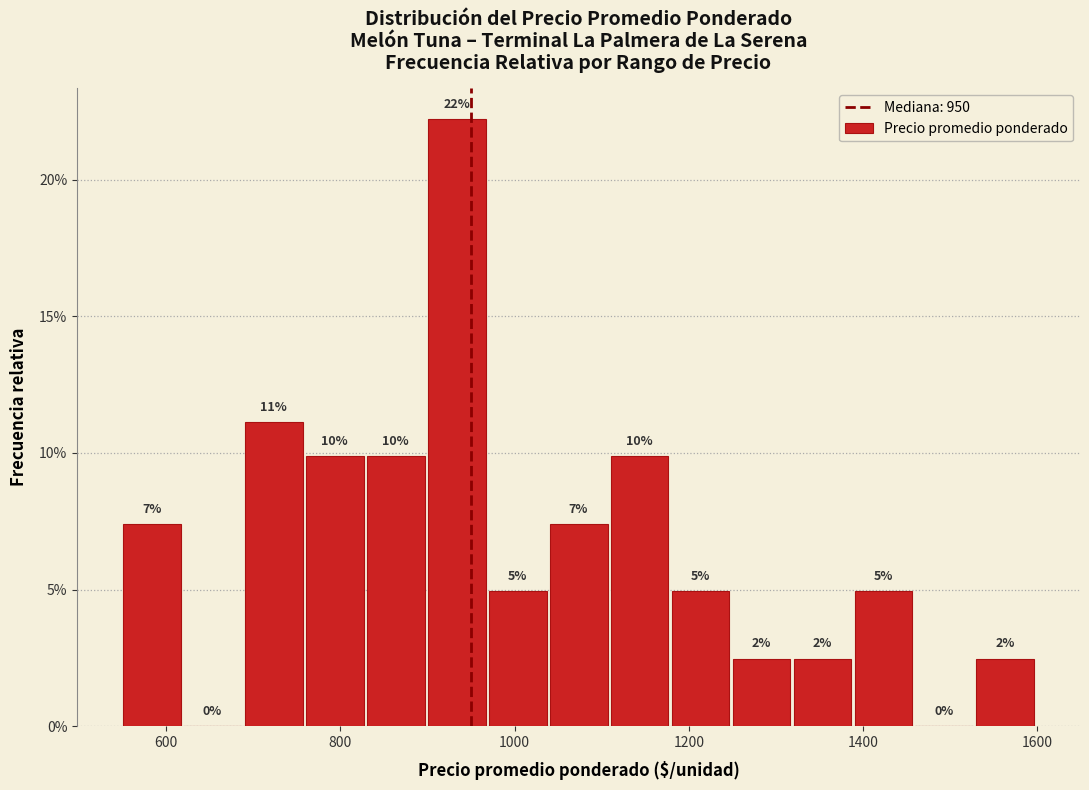

Read against the x-axis, roughly where is the centre of the tallest bar?

940